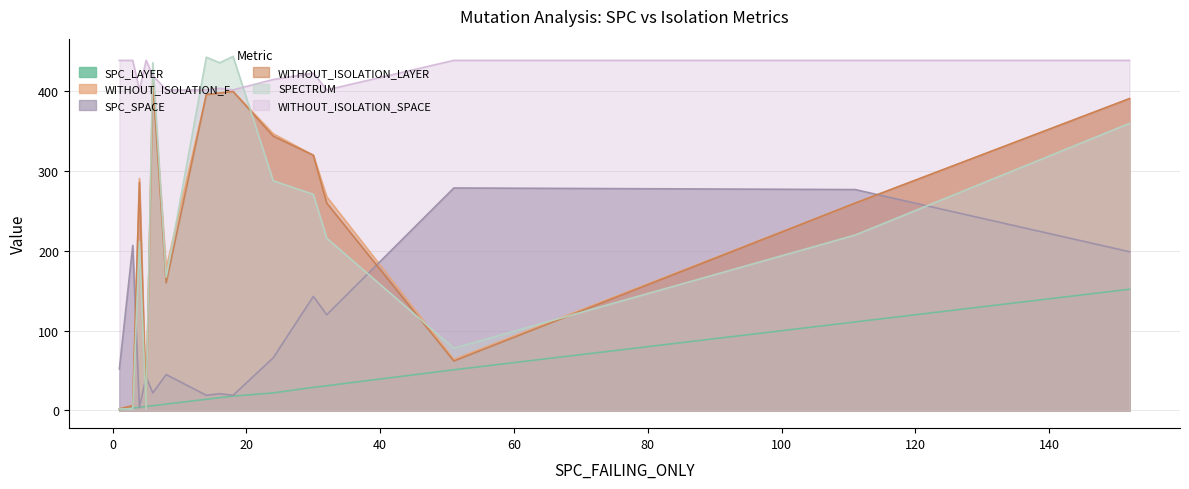

Which series has the widest spread of values?

SPECTRUM